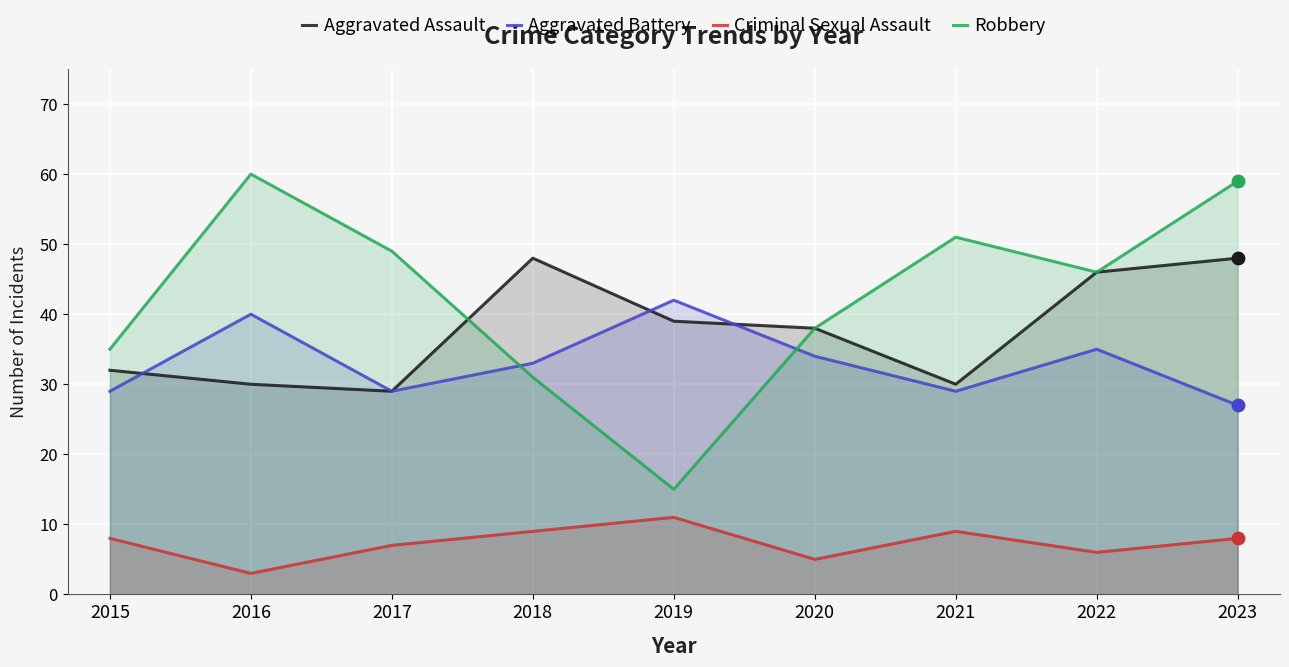

At which category is the sum across all series the highest?

2023